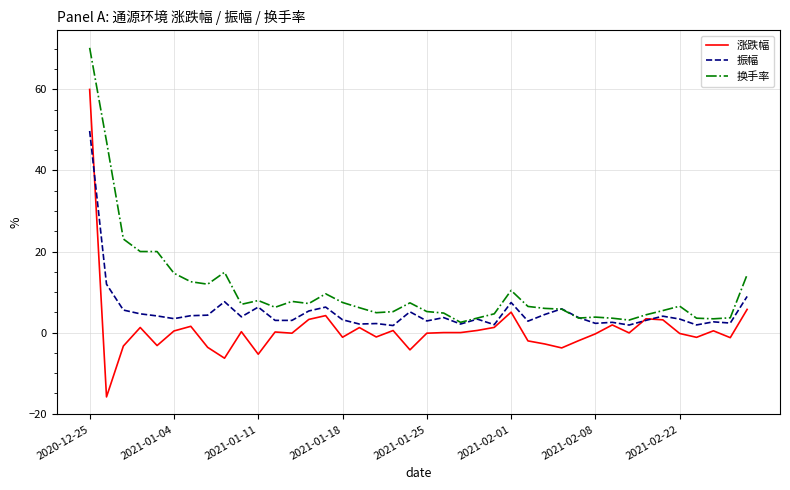

What is the maximum value for 涨跌幅?

60.0